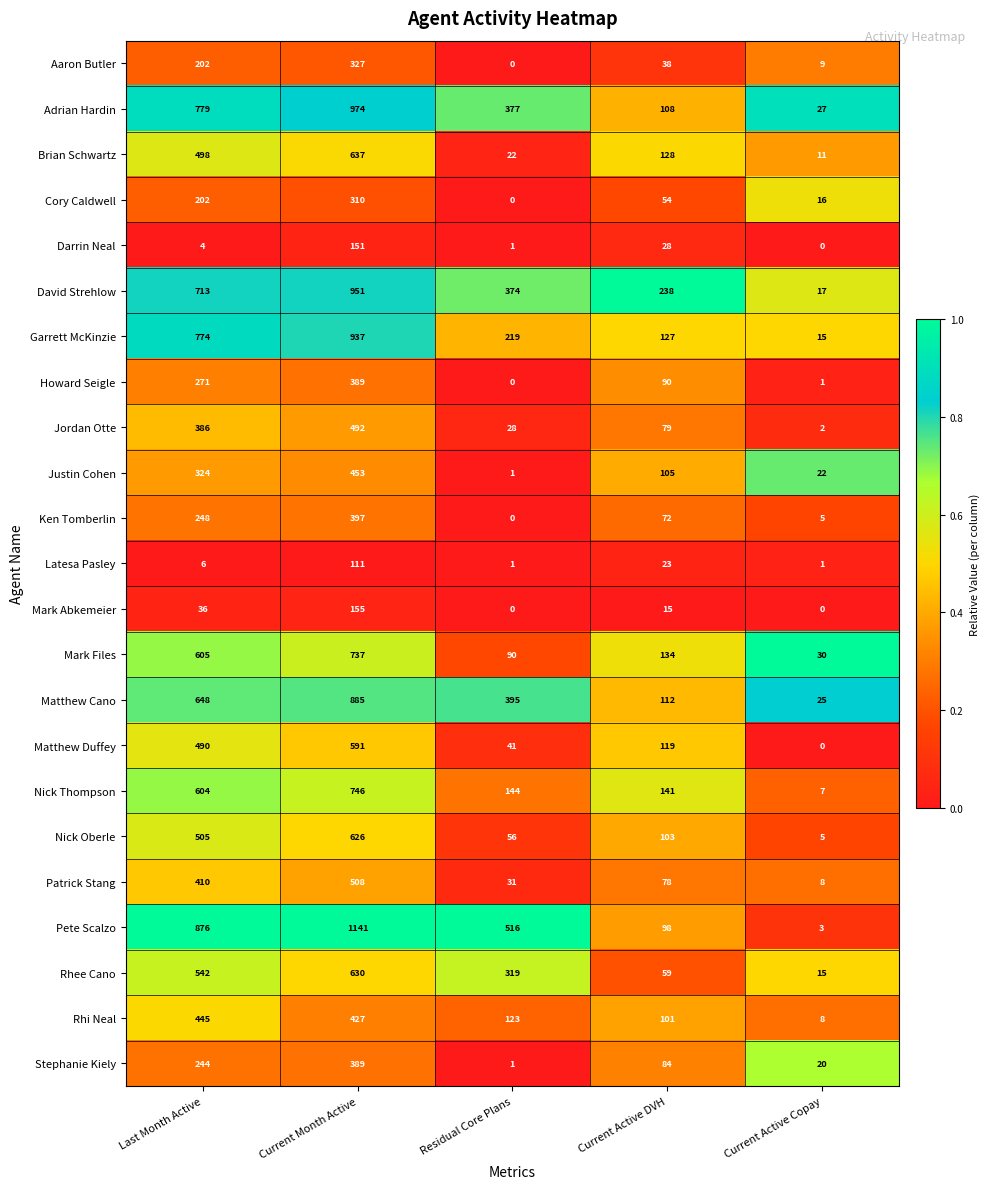

Is it true that Rhi Neal equals 101 at Current Active DVH?

True